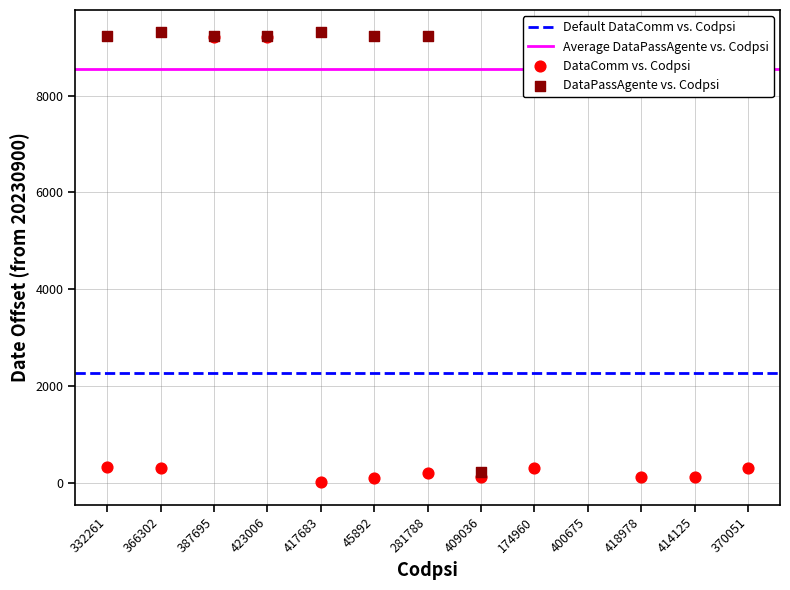

Which series has the widest spread of Y values?

DataComm